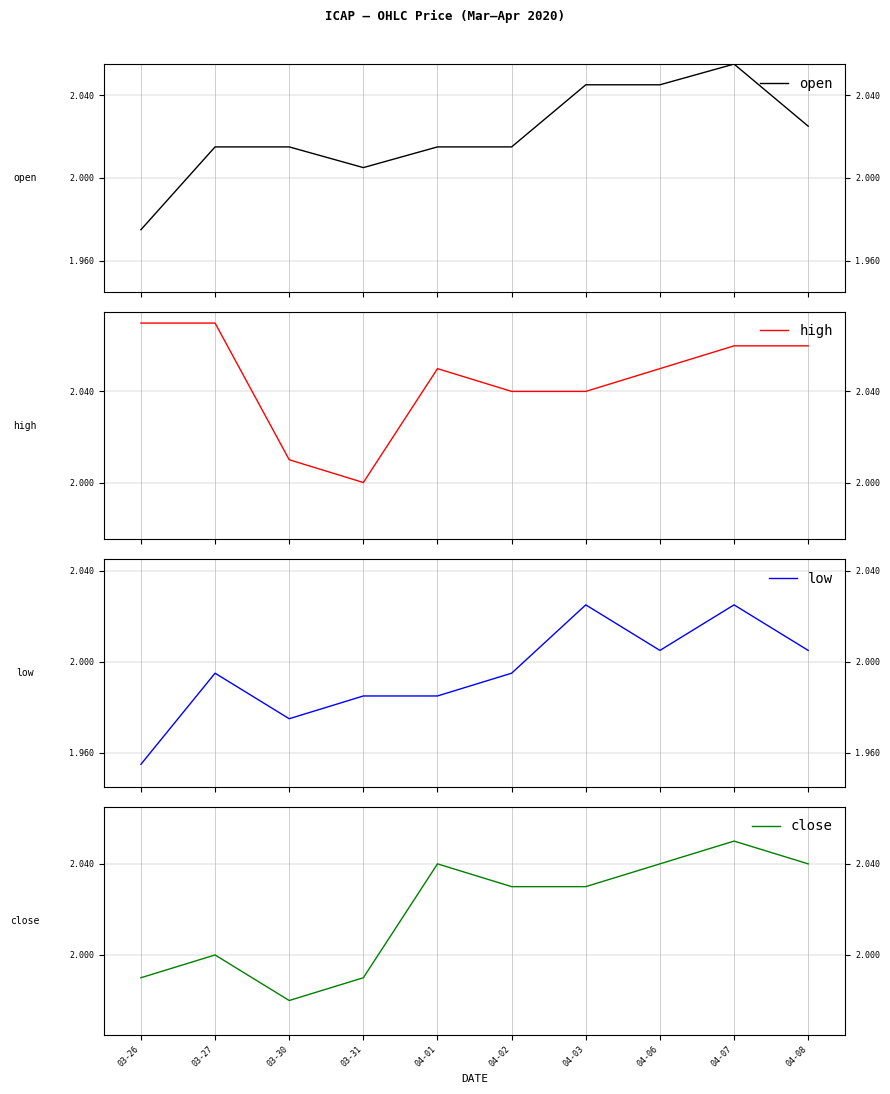

How many series are shown in this chart?

4